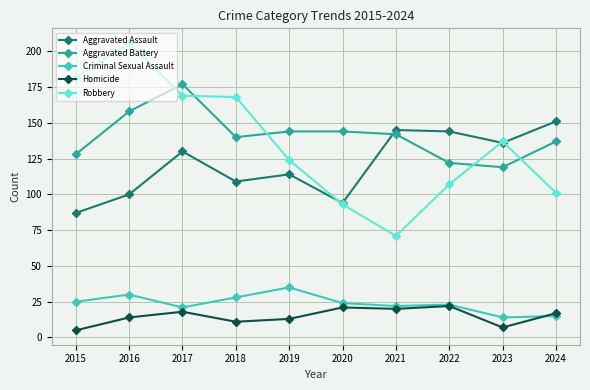

Is it true that Aggravated Assault equals 28 at 2017?

False